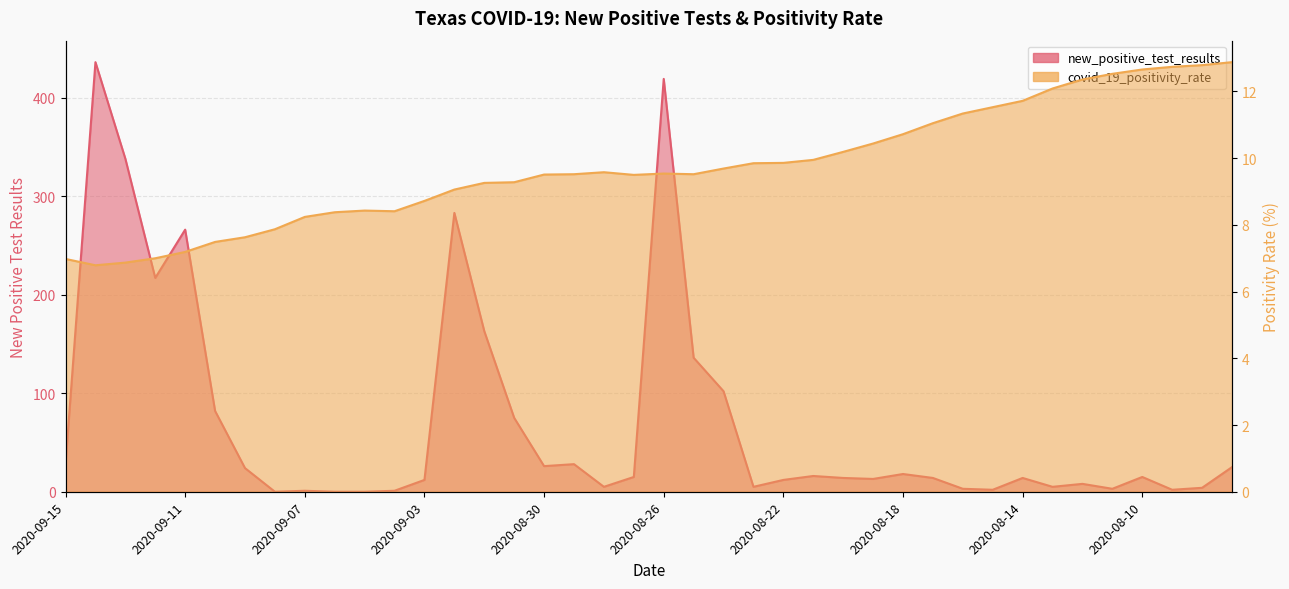

Reading left to right, list all the values displayed in this chart.

new_positive_test_results: 2020-09-15=28.0	2020-09-14=436.0	2020-09-13=338.0	2020-09-12=217.0	2020-09-11=266.0	2020-09-10=82.0	2020-09-09=24.0	2020-09-08=0.0	2020-09-07=1.0	2020-09-06=0.0	2020-09-05=0.0	2020-09-04=1.0	2020-09-03=12.0	2020-09-02=283.0	2020-09-01=163.0	2020-08-31=75.0	2020-08-30=26.0	2020-08-29=28.0	2020-08-28=5.0	2020-08-27=15.0	2020-08-26=419.0	2020-08-25=136.0	2020-08-24=102.0	2020-08-23=5.0	2020-08-22=12.0	2020-08-21=16.0	2020-08-20=14.0	2020-08-19=13.0	2020-08-18=18.0	2020-08-17=14.0	2020-08-16=3.0	2020-08-15=2.0	2020-08-14=14.0	2020-08-13=5.0	2020-08-12=8.0	2020-08-11=3.0	2020-08-10=15.0	2020-08-09=2.0	2020-08-08=4.0	2020-08-07=25.0
covid_19_positivity_rate_pct: 2020-09-15=7.0	2020-09-14=6.8	2020-09-13=6.9	2020-09-12=7.0	2020-09-11=7.2	2020-09-10=7.5	2020-09-09=7.6	2020-09-08=7.9	2020-09-07=8.2	2020-09-06=8.4	2020-09-05=8.4	2020-09-04=8.4	2020-09-03=8.7	2020-09-02=9.1	2020-09-01=9.3	2020-08-31=9.3	2020-08-30=9.5	2020-08-29=9.5	2020-08-28=9.6	2020-08-27=9.5	2020-08-26=9.5	2020-08-25=9.5	2020-08-24=9.7	2020-08-23=9.8	2020-08-22=9.9	2020-08-21=9.9	2020-08-20=10.2	2020-08-19=10.4	2020-08-18=10.7	2020-08-17=11.1	2020-08-16=11.3	2020-08-15=11.5	2020-08-14=11.7	2020-08-13=12.1	2020-08-12=12.4	2020-08-11=12.5	2020-08-10=12.7	2020-08-09=12.7	2020-08-08=12.8	2020-08-07=12.9